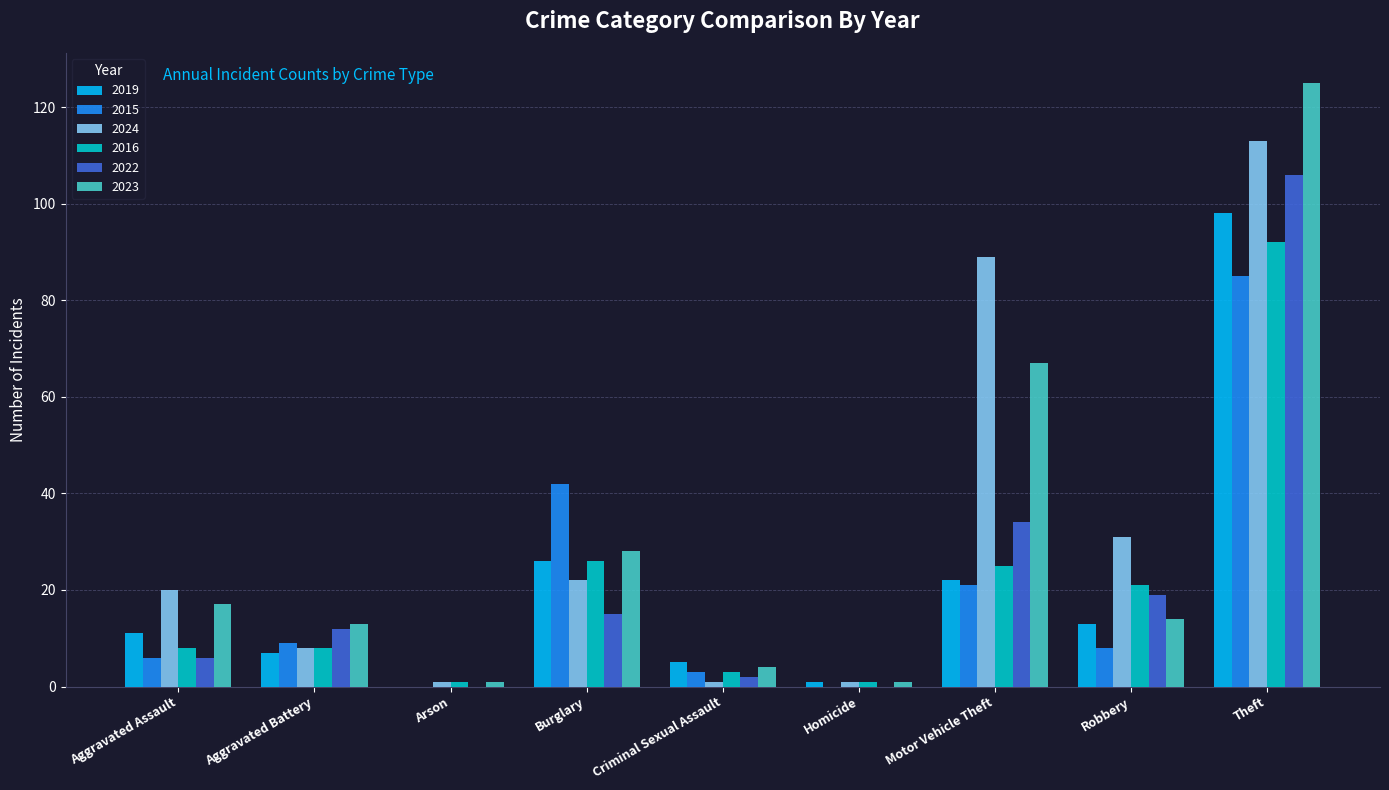

Which series has the widest spread of values?

2023